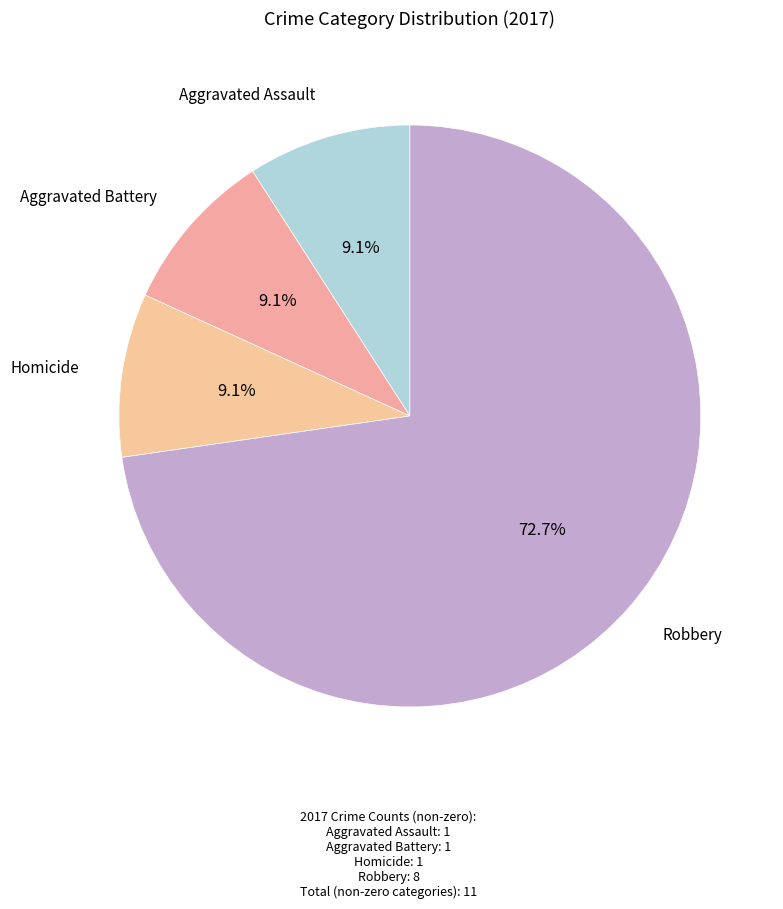

To the nearest percent, what is the difference between the largest and smallest slice percentages?

64%